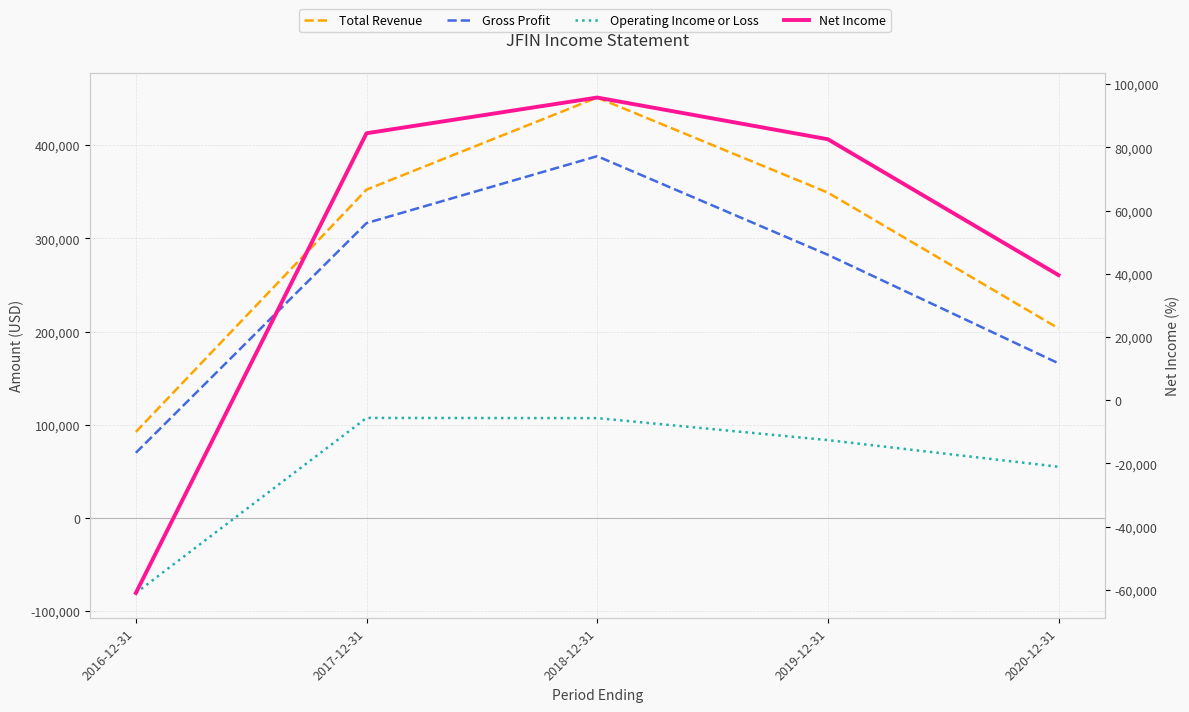

Which series has the largest total across all categories?

Total Revenue